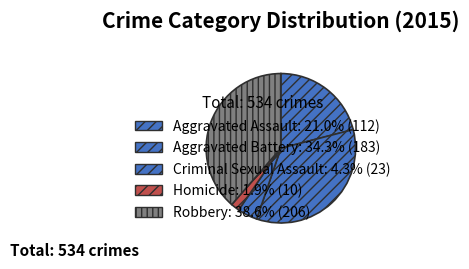

Approximately how many times larger is the value at Criminal Sexual Assault compared to Robbery?

0.1